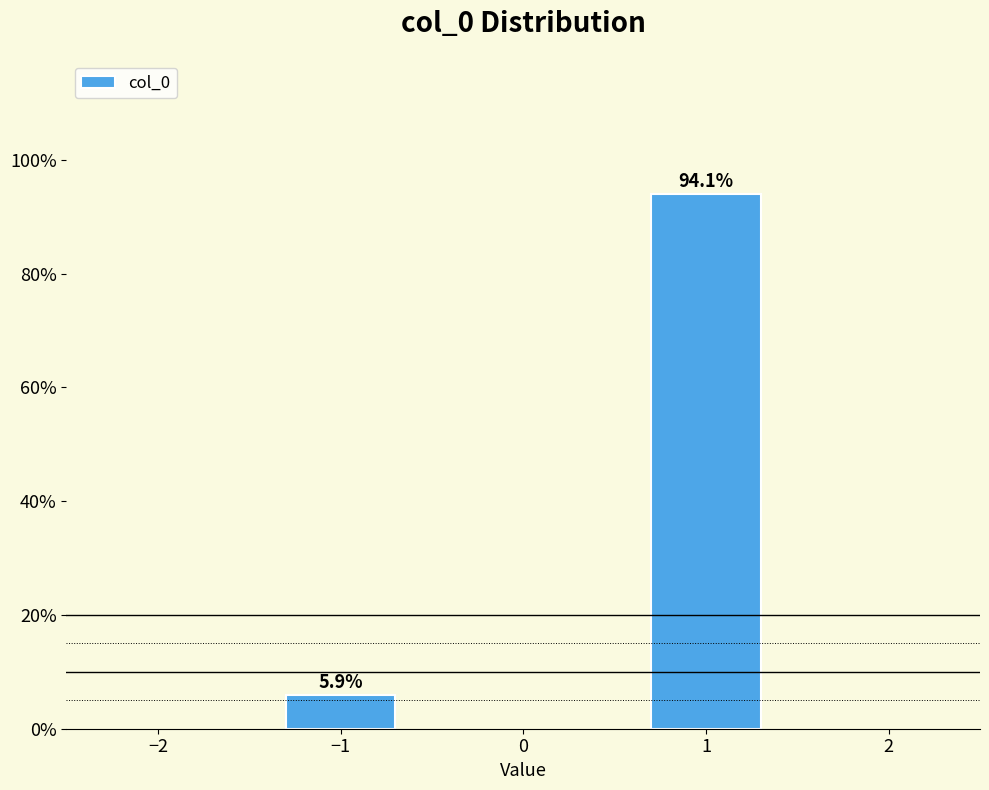

Reading left to right, what are all the values shown in this chart?

−1=5.9	1=94.1